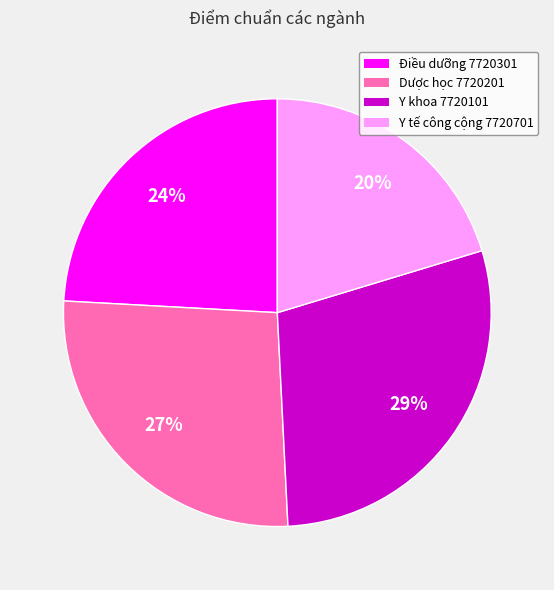

To the nearest percent, what is the average slice percentage?

25%